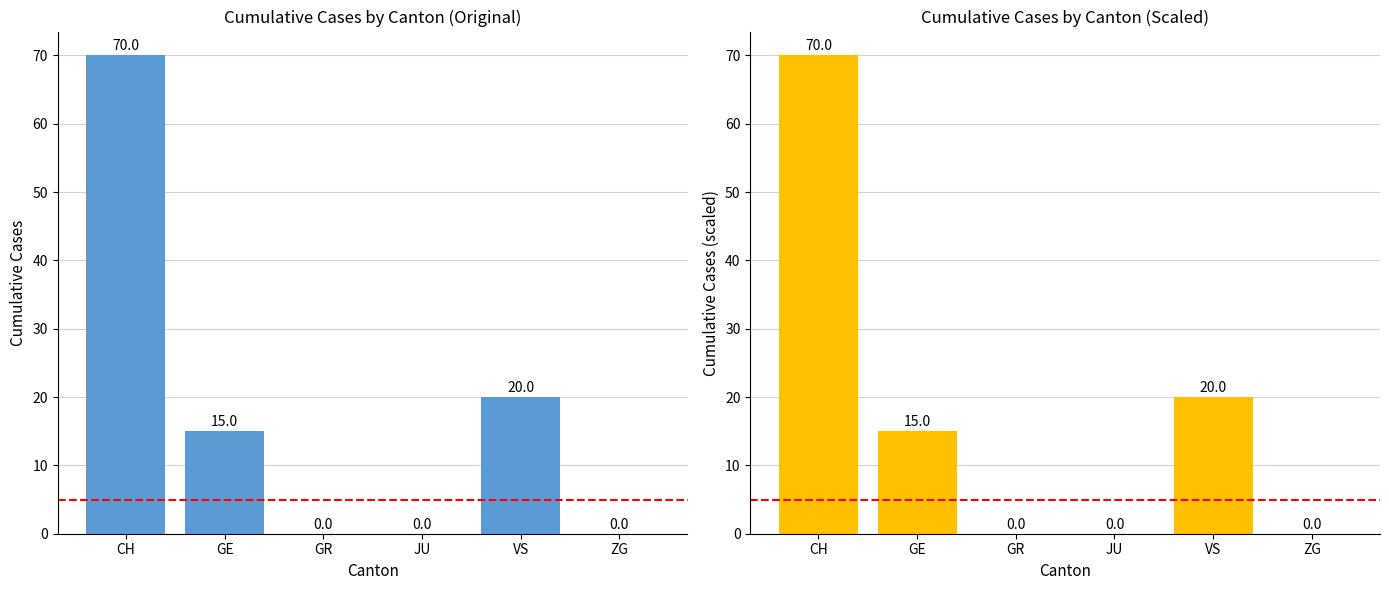

What is the difference between the maximum and minimum values in the CH group scaled series?

70